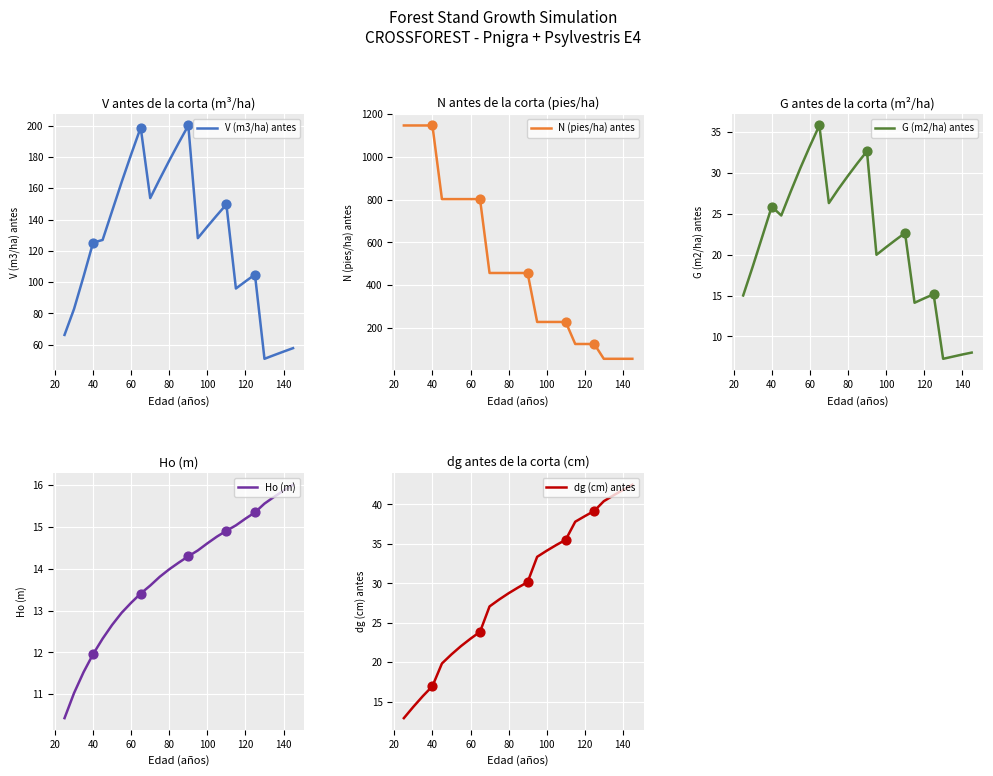

What is the total value across all series at 20?

1272.7